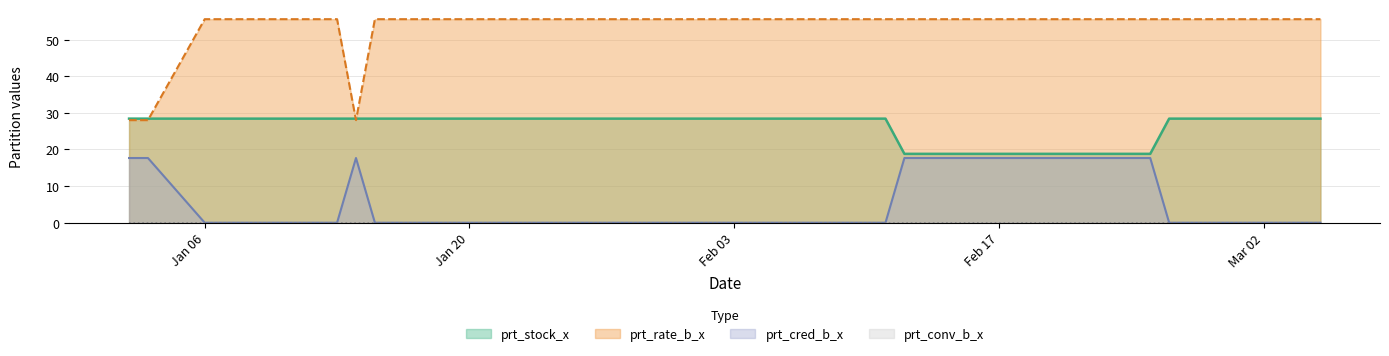

Which series changed the most between 2020-01-17 and 2020-02-12?

prt_cred_b_x